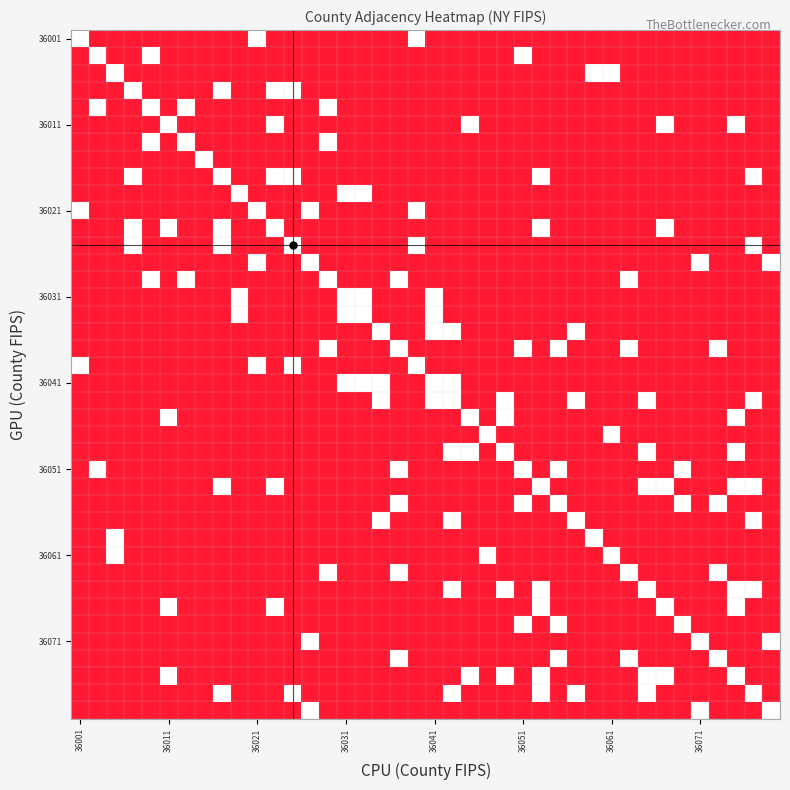

At how many categories does at least one series exceed 0?

40